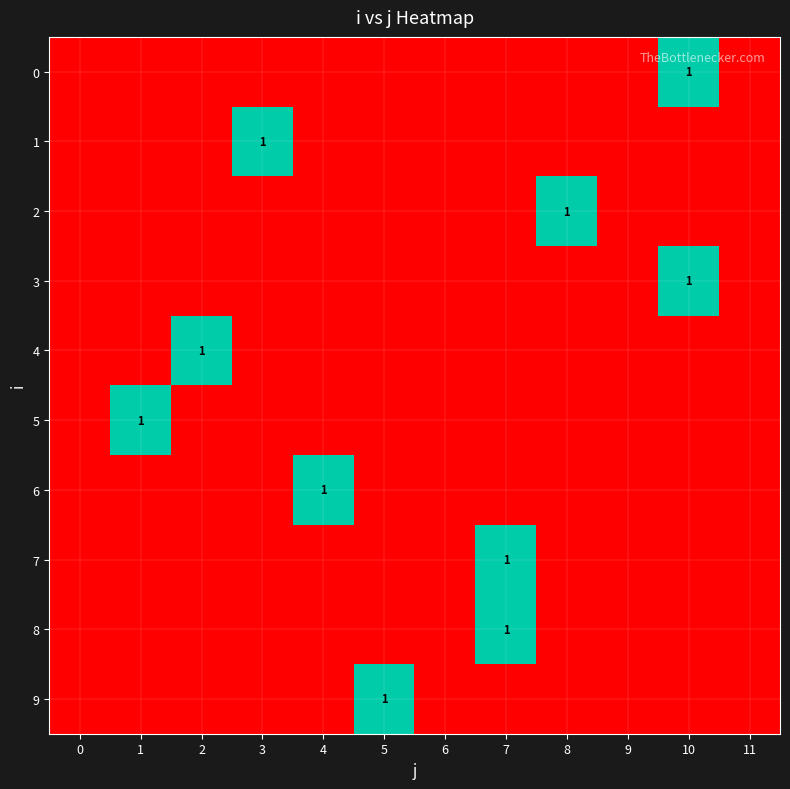

At 4, list the series in order from smallest to largest.

0, 1, 2, 3, 4, 5, 7, 8, 9, 6